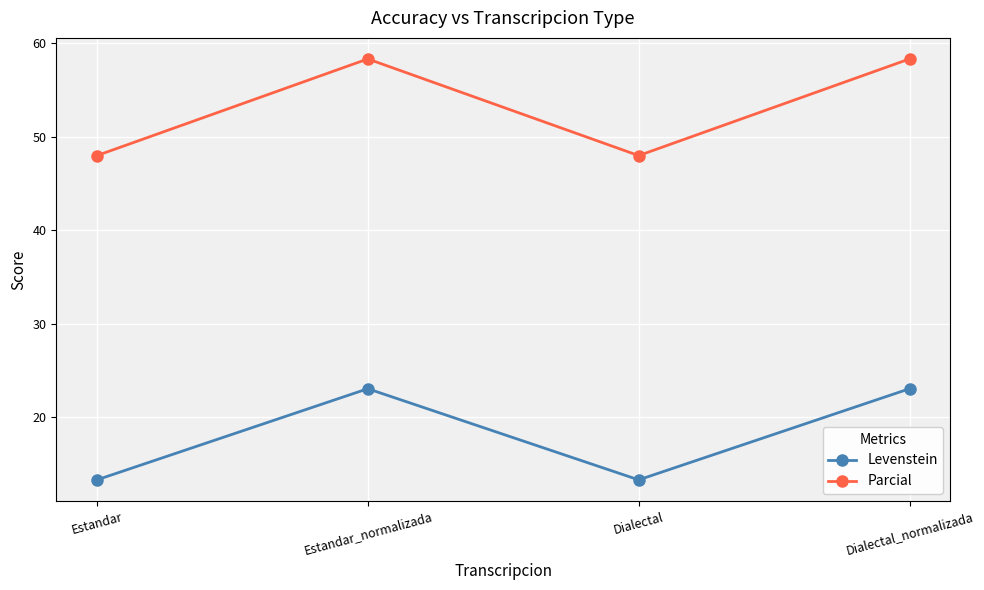

Reading right to left, what are all the values shown in this chart?

Levenstein: 23.1	13.3	23.1	13.3
Parcial: 58.3	48.0	58.3	48.0